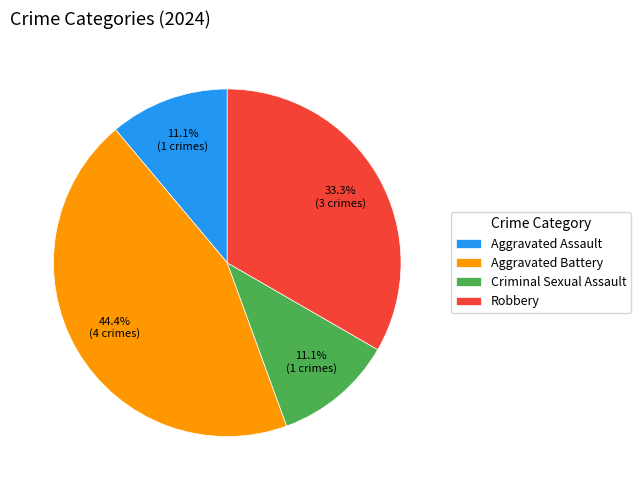

What portion of the pie excludes Aggravated Assault?

88.9%